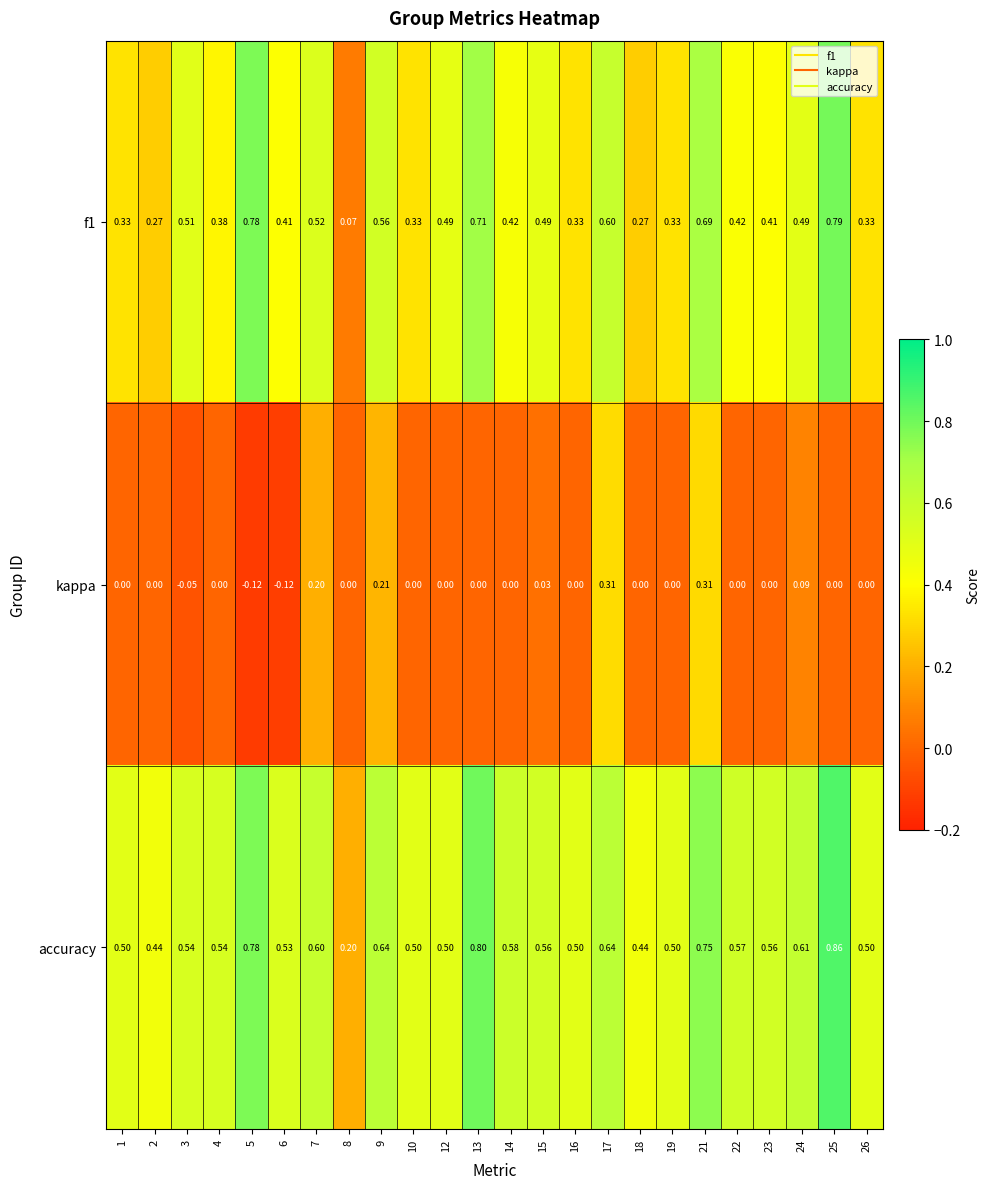

At which category is the sum across all series the highest?

21